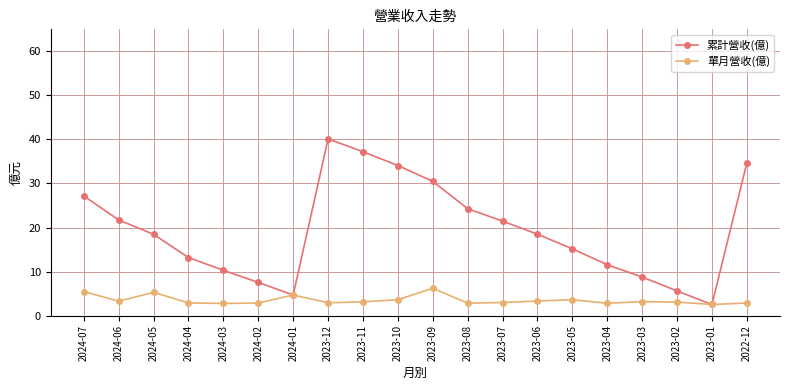

What is the value of the 單月營收(億) point at the 16th from the left?

2.8